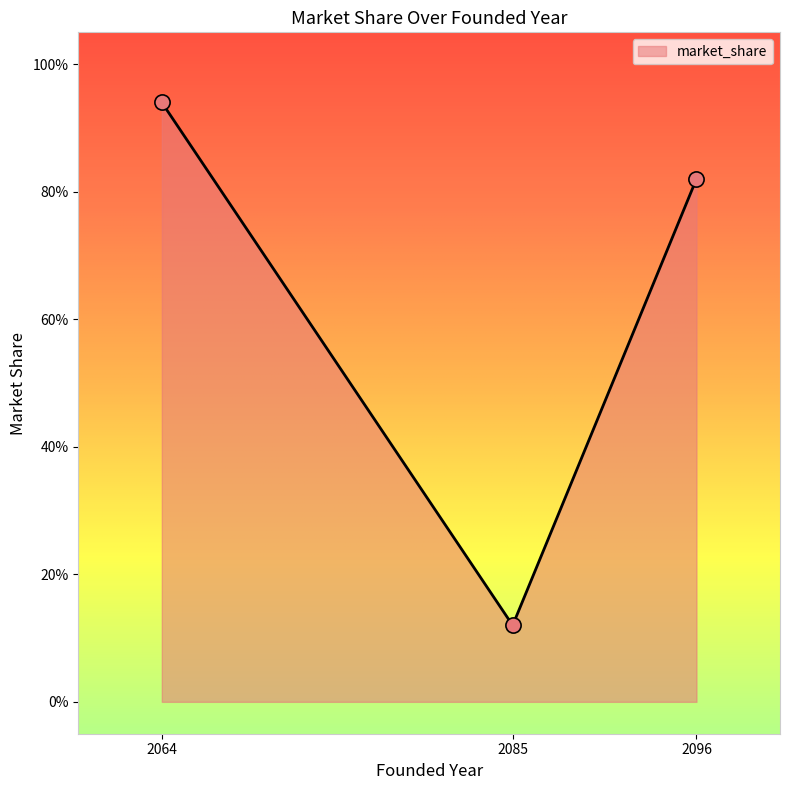

Which has a higher value, 2064 or 2096?

2064